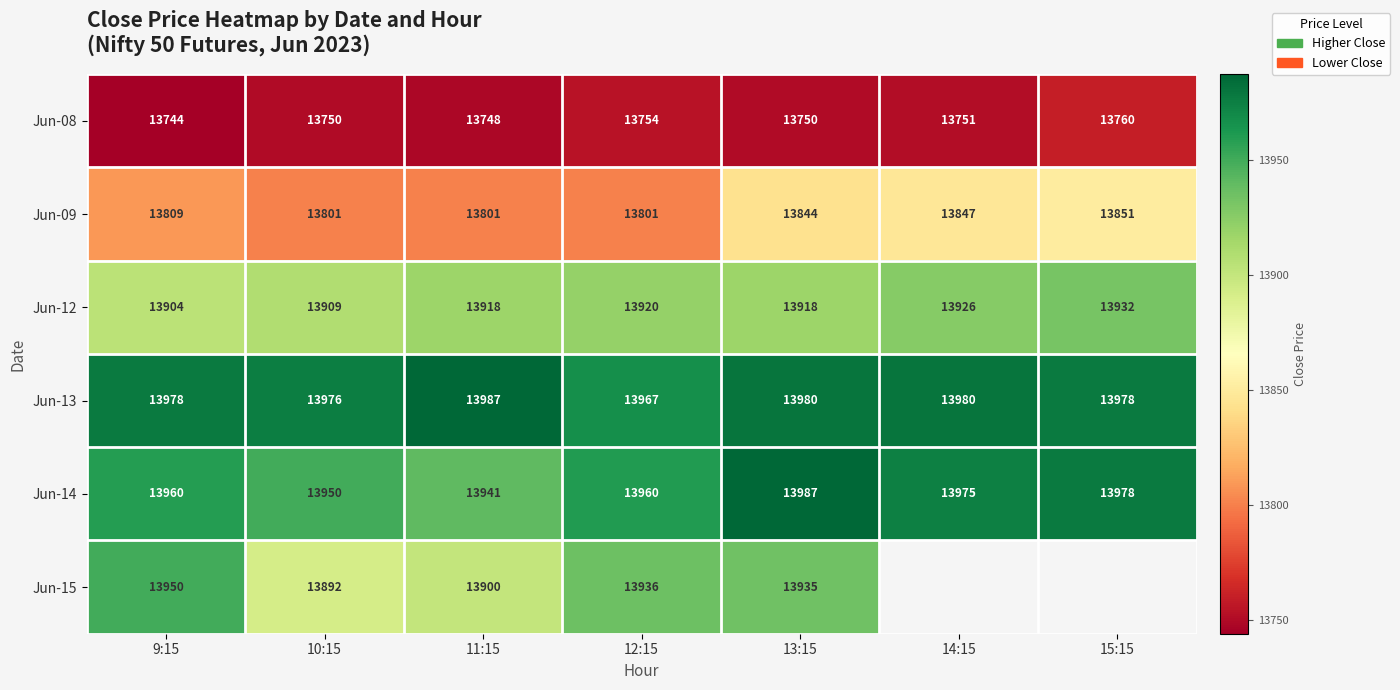

The Jun-14 series shows 24429.1 at 13:15. True or false?

False